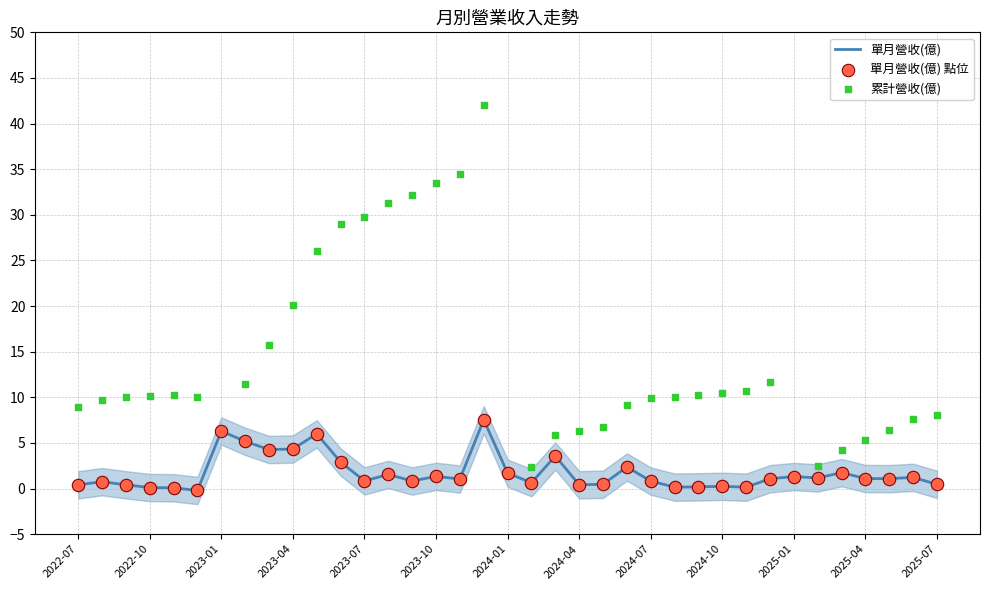

At how many categories does at least one series exceed 19?

9